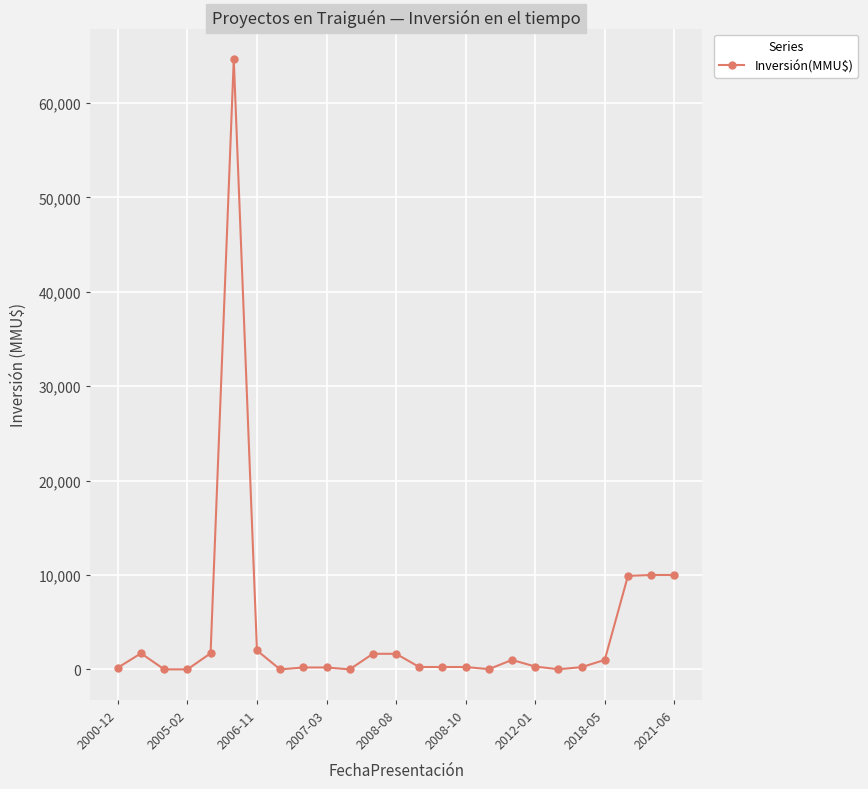

Does the chart have visible grid lines?

Yes